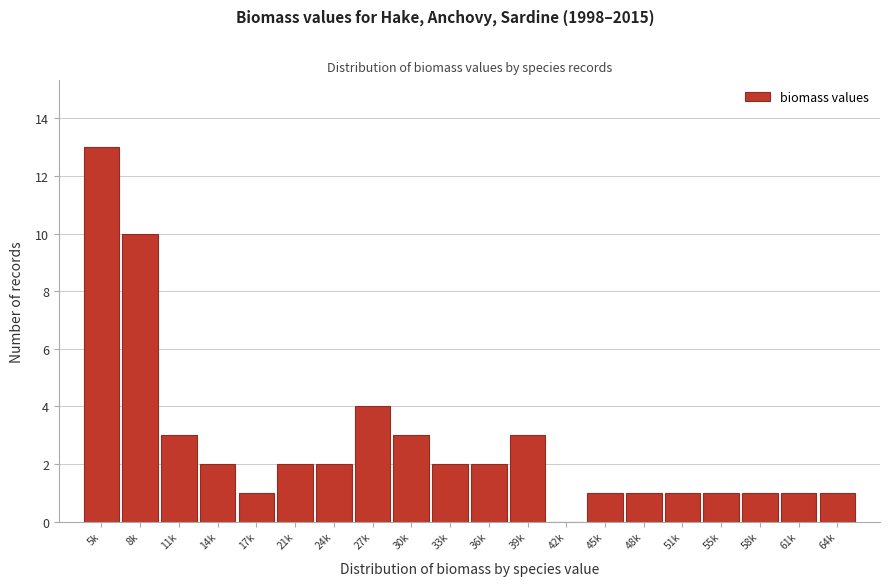

Reading left to right, transcribe all the data shown in this chart.

5k=13	8k=10	11k=3	14k=2	17k=1	21k=2	24k=2	27k=4	30k=3	33k=2	36k=2	39k=3	42k=0	45k=1	48k=1	51k=1	55k=1	58k=1	61k=1	64k=1